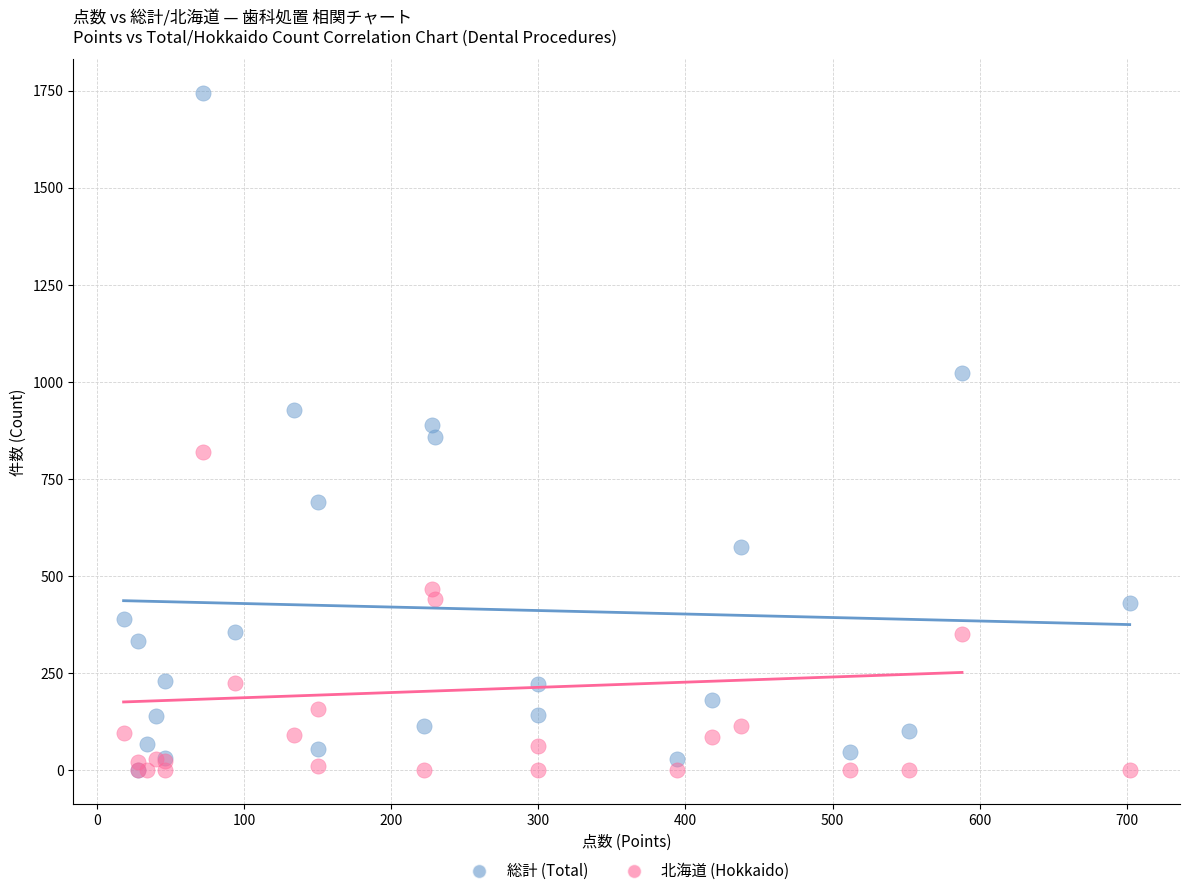

Which series has the widest spread of Y values?

総計 (Total)